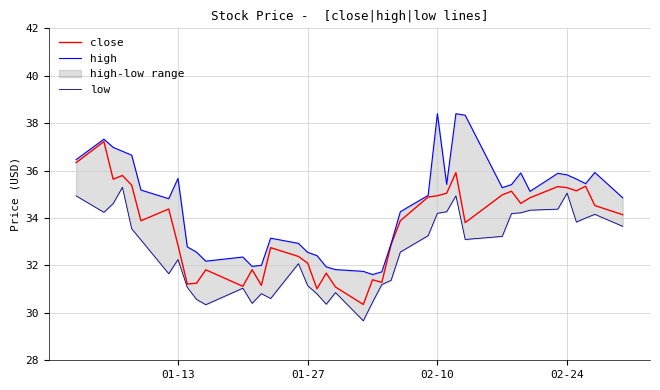

The close series shows 9.0 at 01-27. True or false?

False